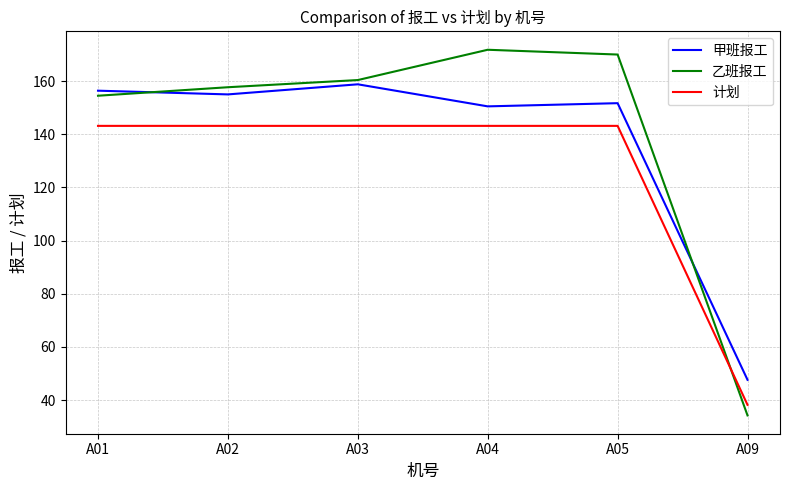

At which label does 计划 first exceed 143?

A01